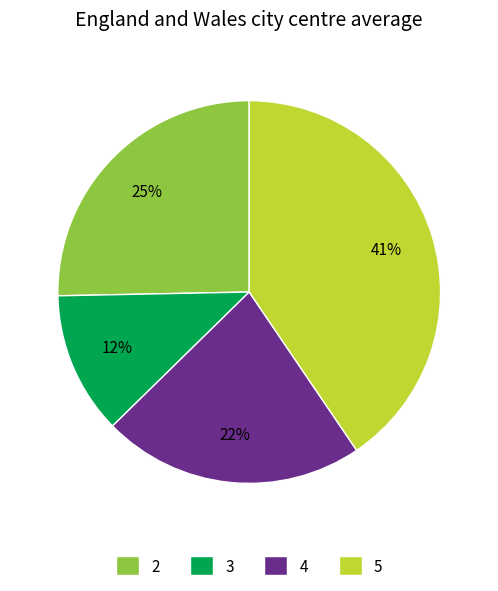

To the nearest percent, what portion does 4 represent?

22%